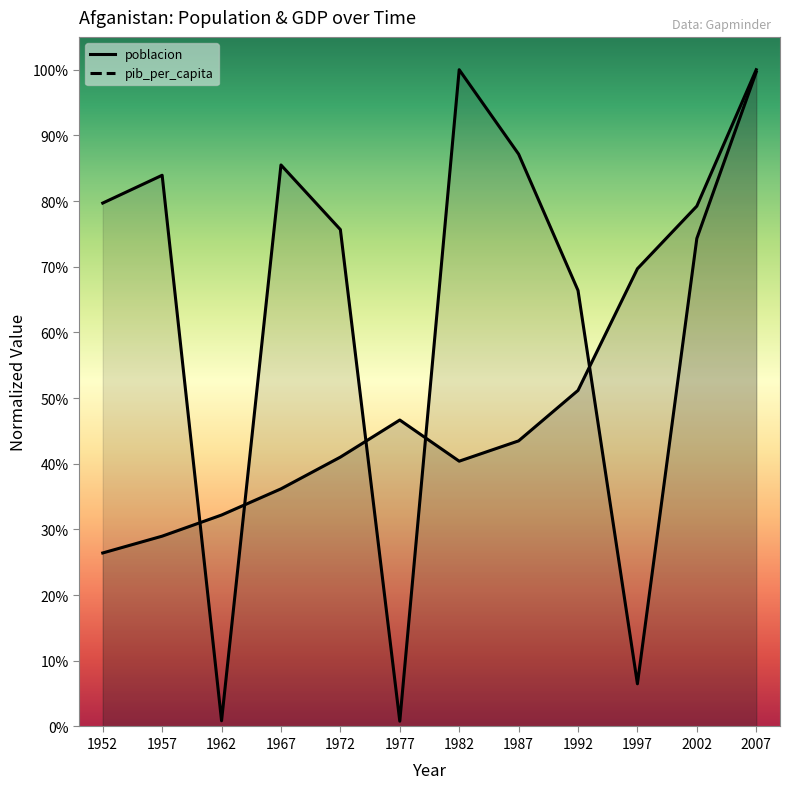

Rank the series by their maximum value, from highest to lowest.

poblacion, pib_per_capita